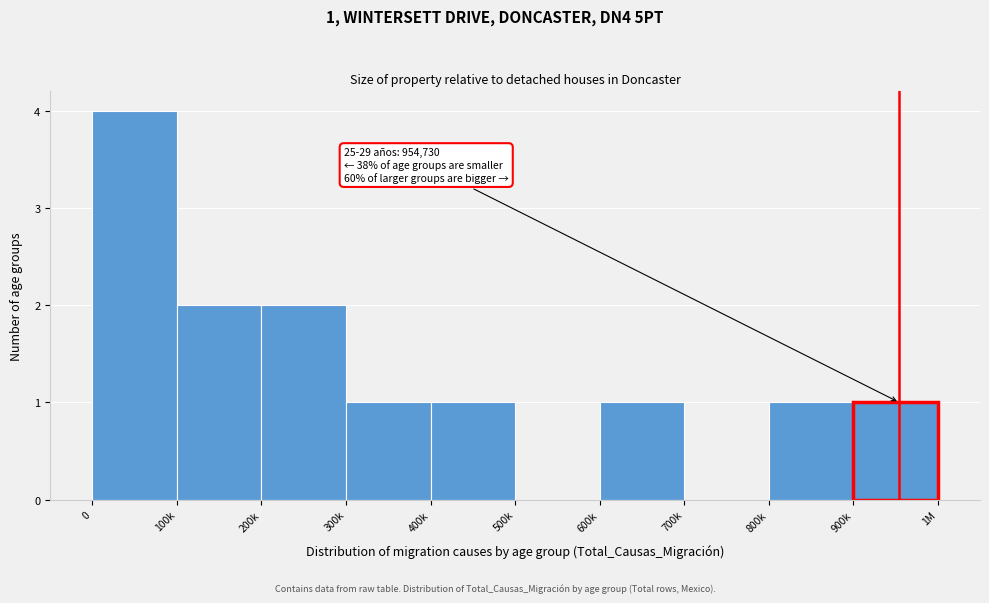

Reading right to left, extract all data points from this chart.

900k=1	800k=1	700k=0	600k=1	500k=0	400k=1	300k=1	200k=2	100k=2	0=4